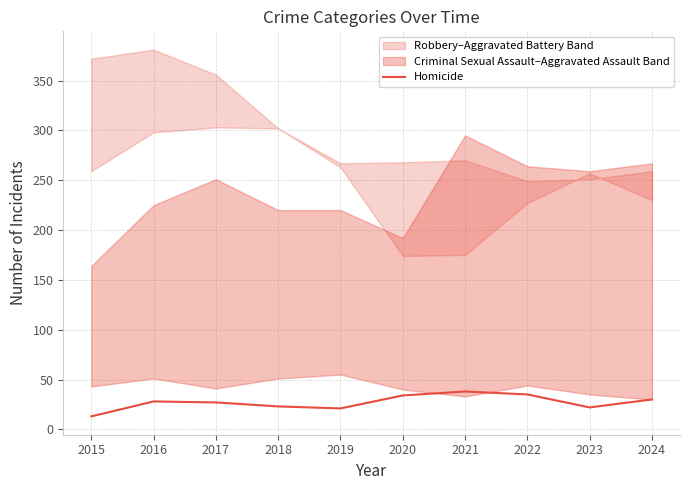

What is the change in value from 2019 to 2023?

+1